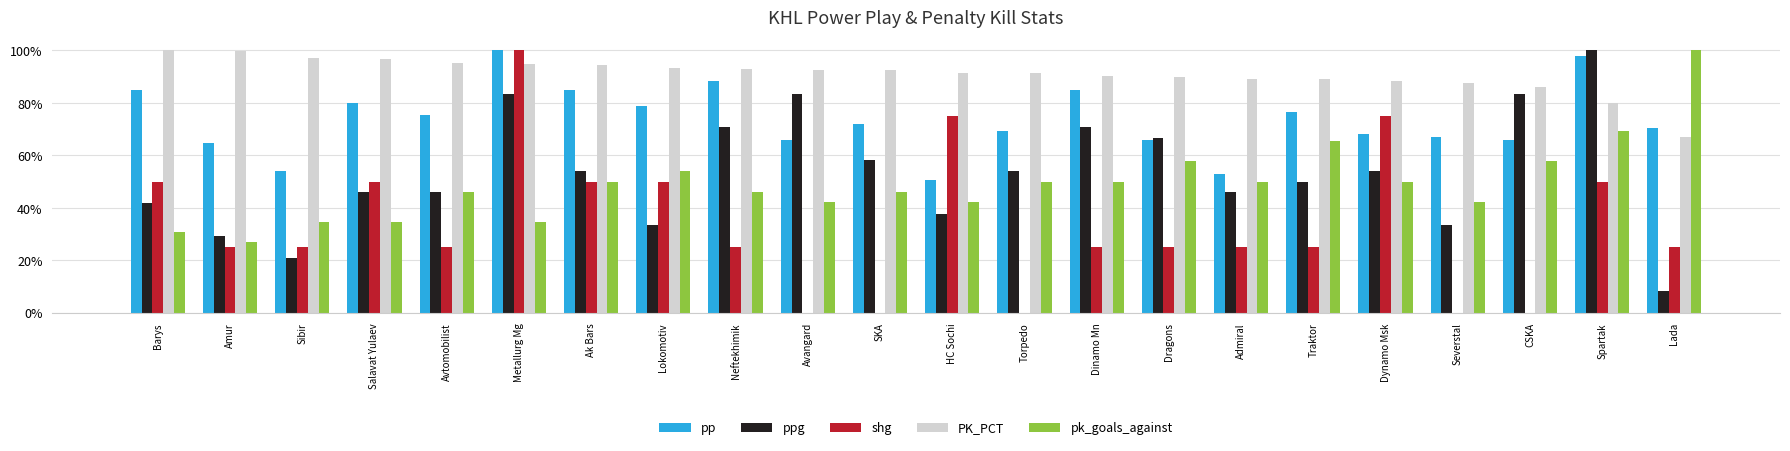

Is the value of shg at SKA greater than the value of ppg at Torpedo?

No